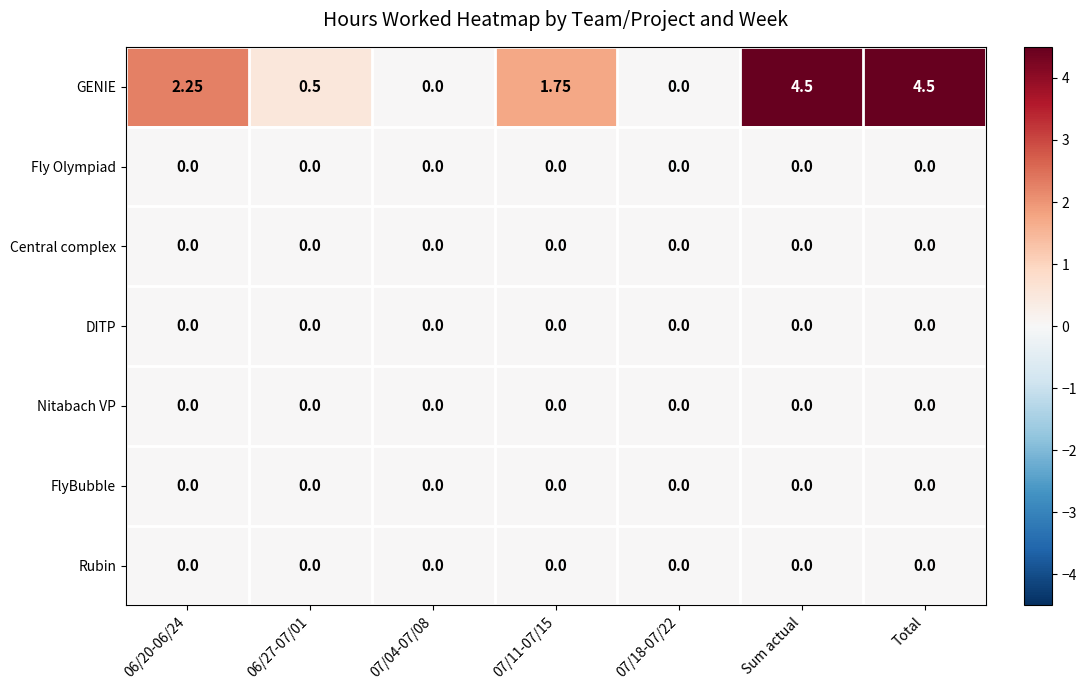

Which series changed the most between 07/04-07/08 and Sum actual?

GENIE